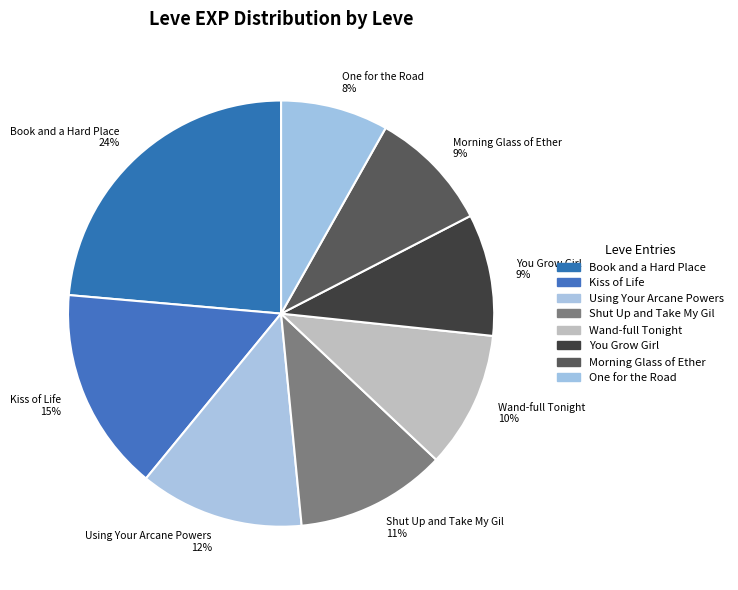

How many slices are in this pie chart?

8